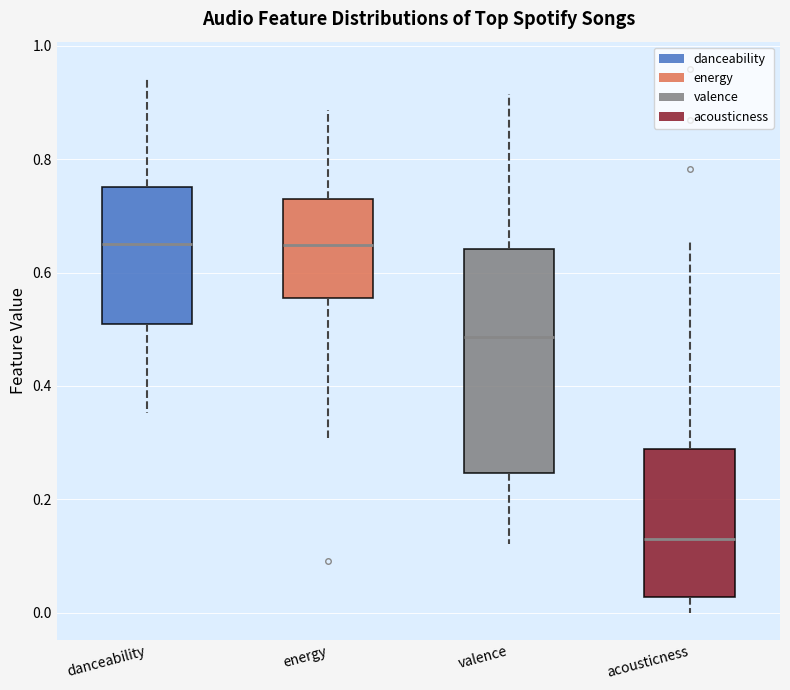

Which box's median line is the lowest?

acousticness